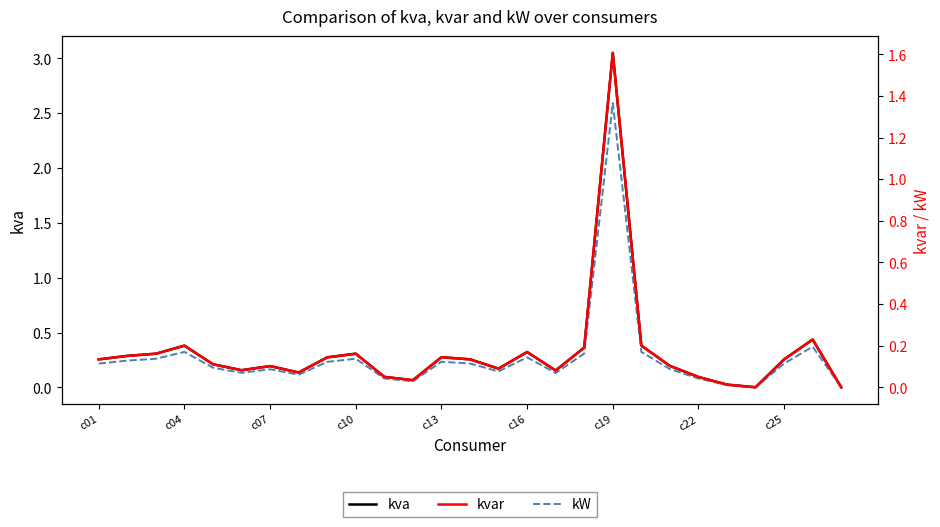

What position from the left is 14?

15